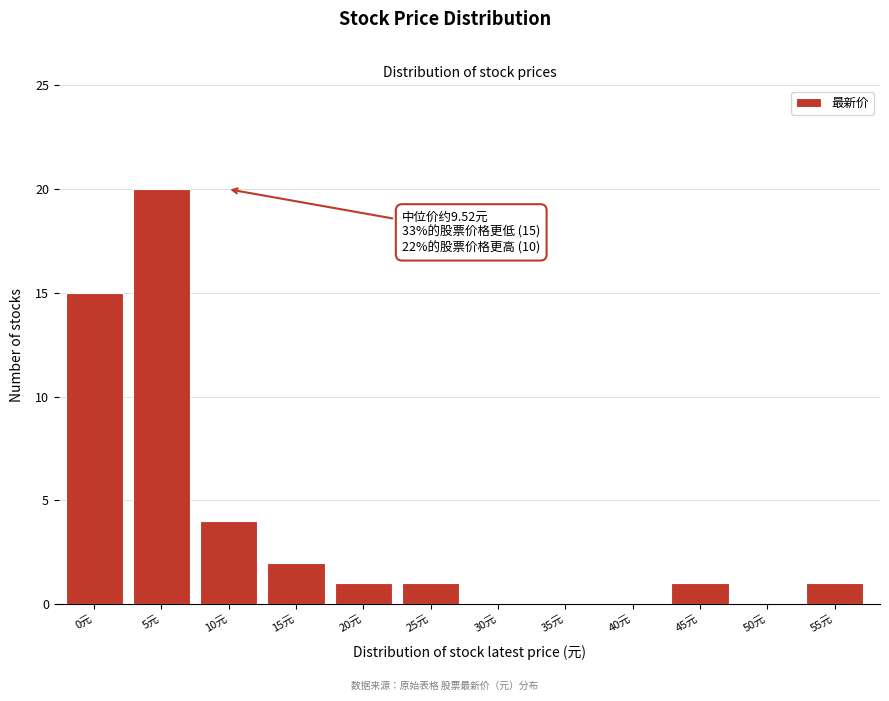

Reading right to left, list all the values displayed in this chart.

55元=1	50元=0	45元=1	40元=0	35元=0	30元=0	25元=1	20元=1	15元=2	10元=4	5元=20	0元=15